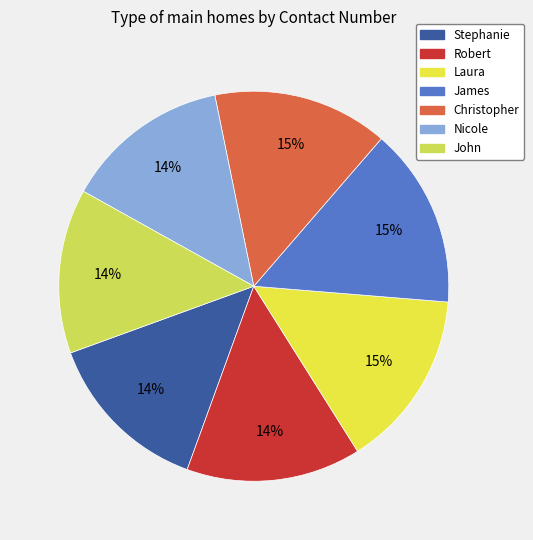

How many segments does this pie chart have?

7